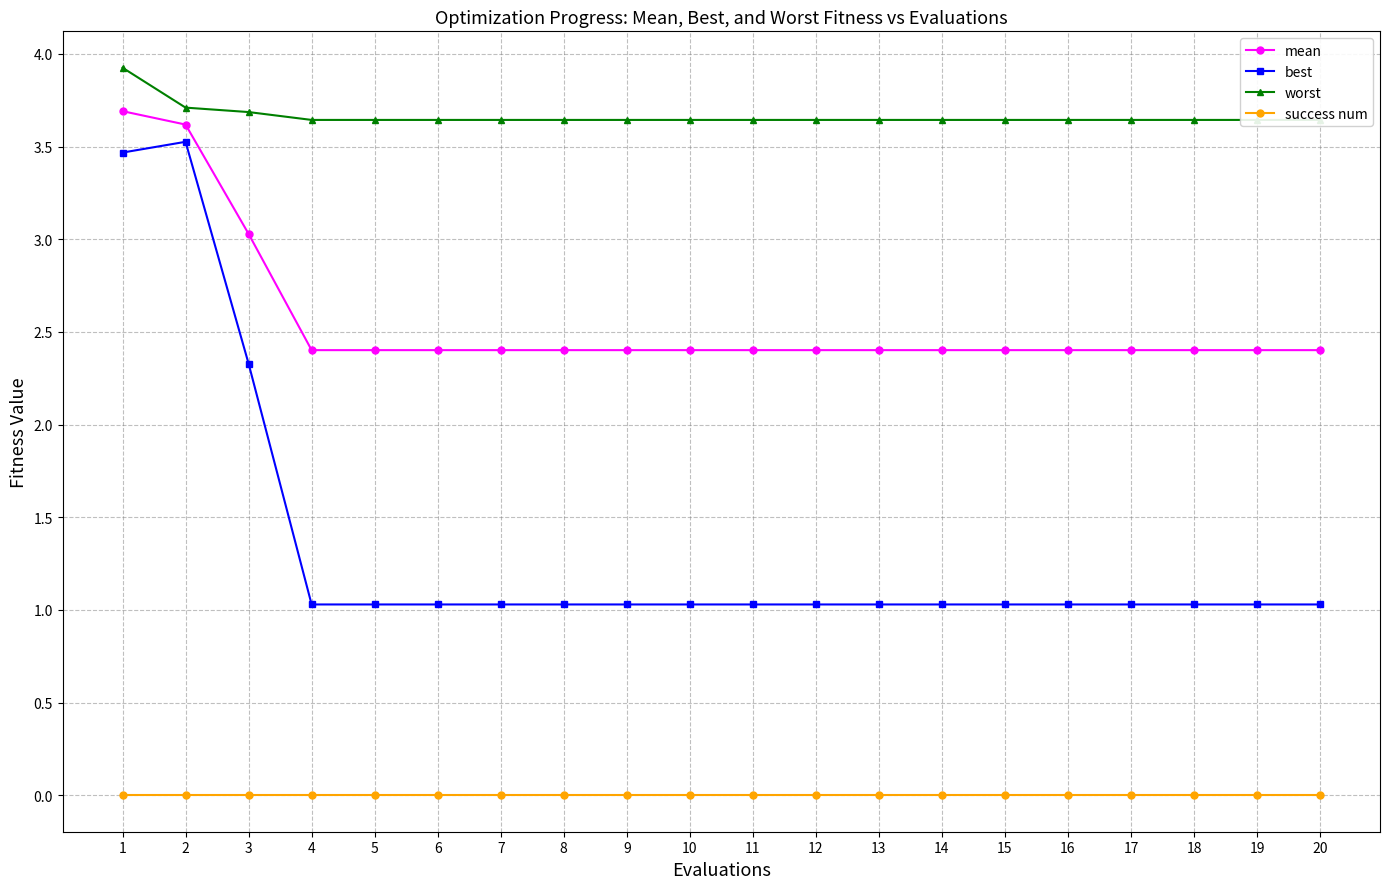

Where is mean nearest to the value 3?

3